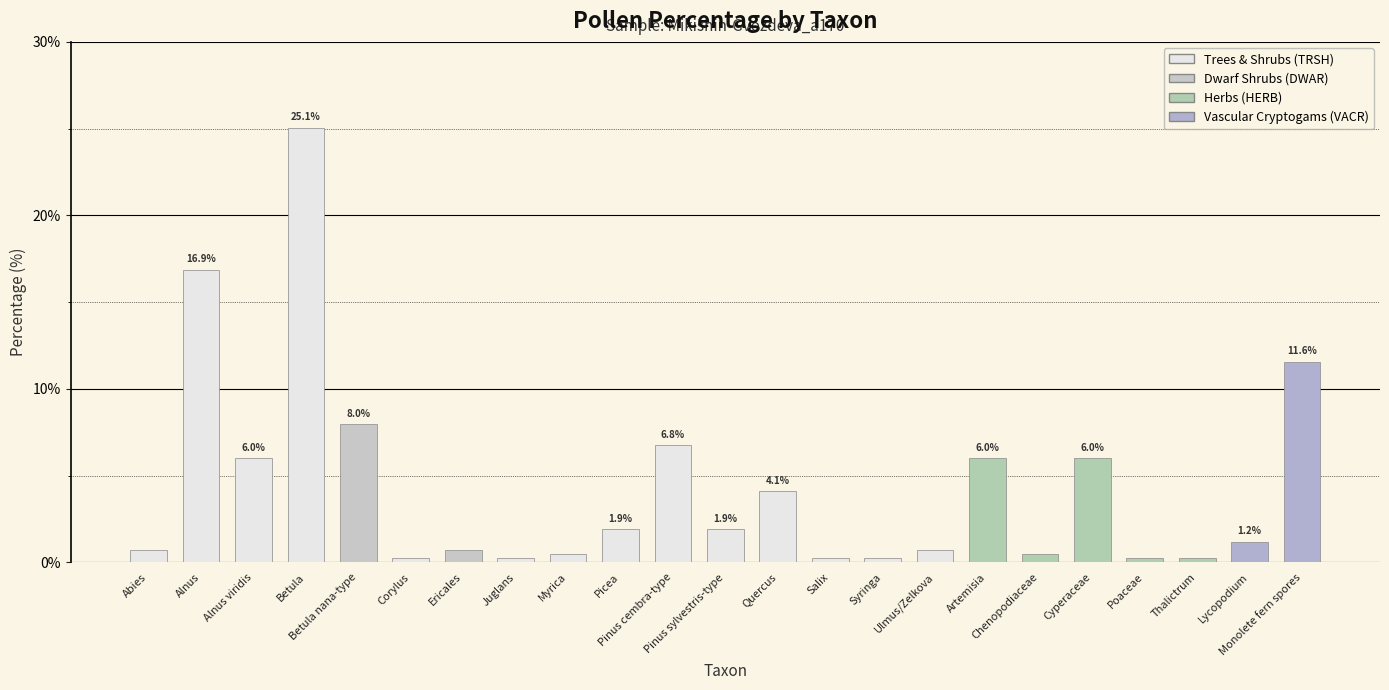

Rank the categories by value from highest to lowest.

Betula, Alnus, Monolete fern spores, Betula nana-type, Pinus cembra-type, Alnus viridis, Artemisia, Cyperaceae, Quercus, Picea, Pinus sylvestris-type, Lycopodium, Abies, Ericales, Ulmus/Zelkova, Myrica, Chenopodiaceae, Corylus, Juglans, Salix, Syringa, Poaceae, Thalictrum